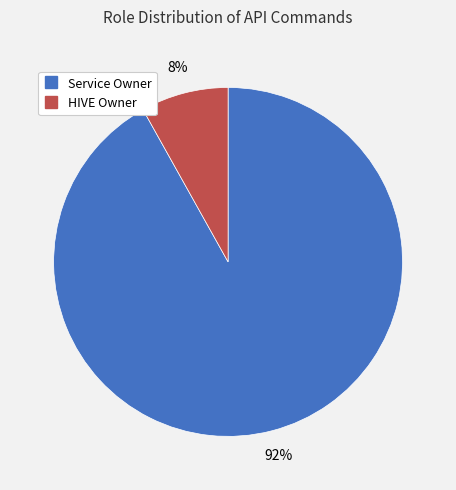

How many segments does this pie chart have?

2